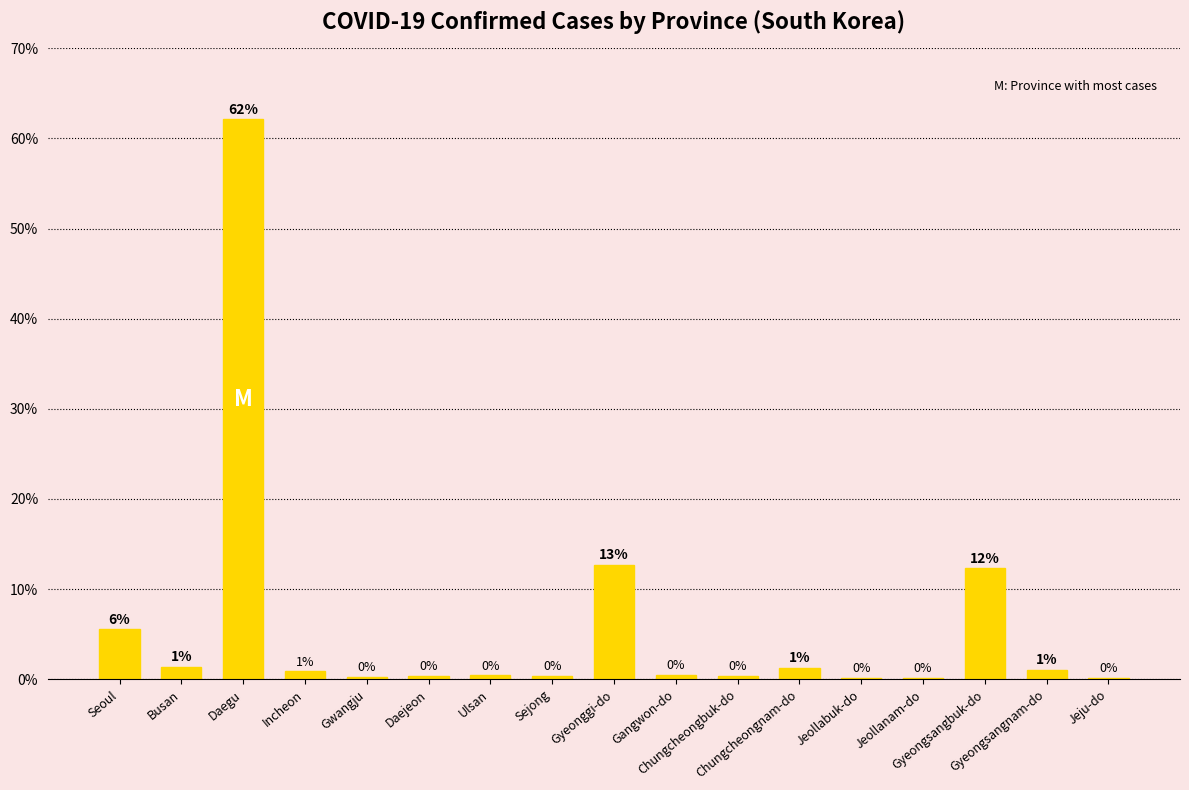

What is the label of the 1st bar from the left?

Seoul